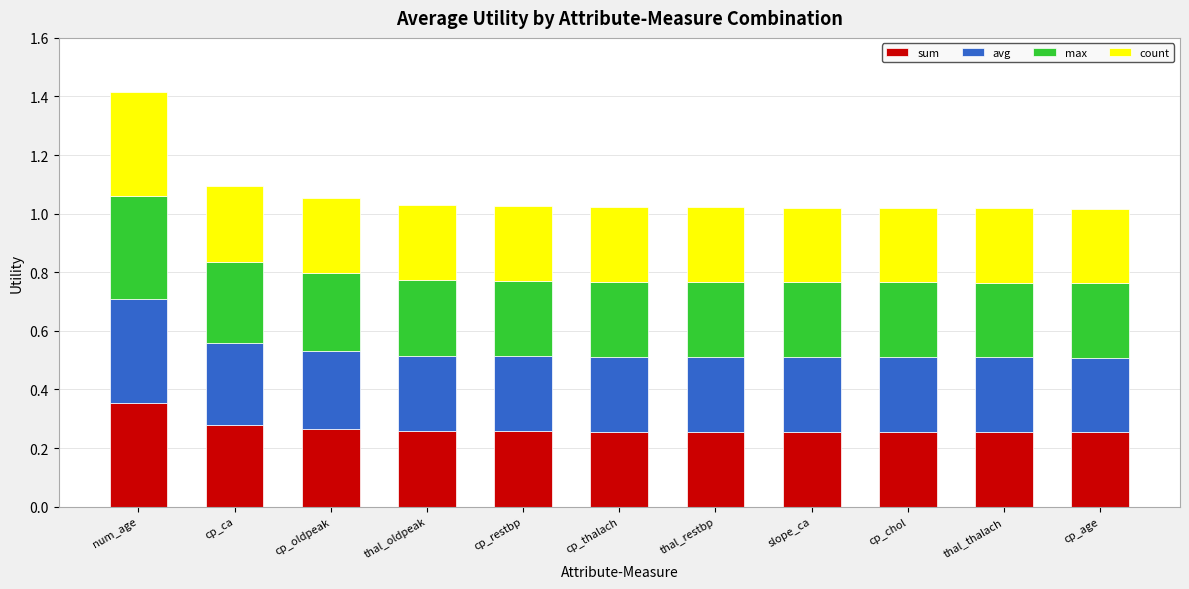

What is the sum of all sum values?

2.9